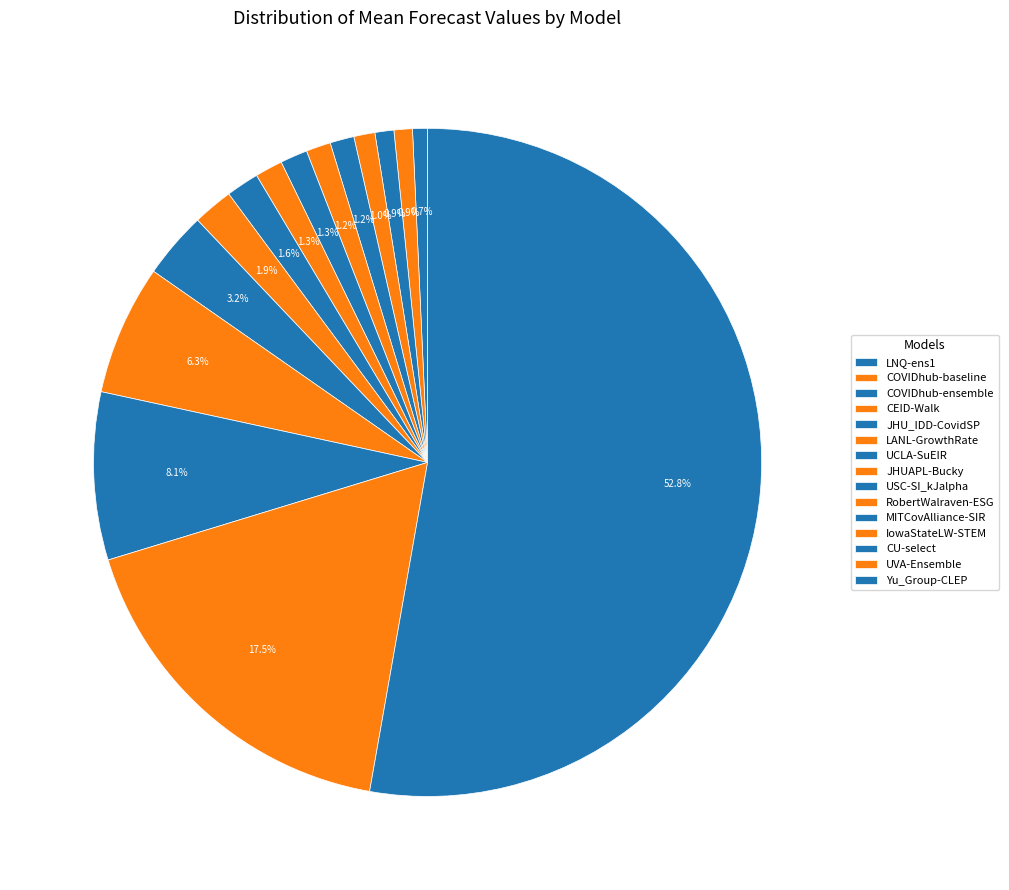

To the nearest percent, what is the difference between the largest and smallest slice percentages?

52%